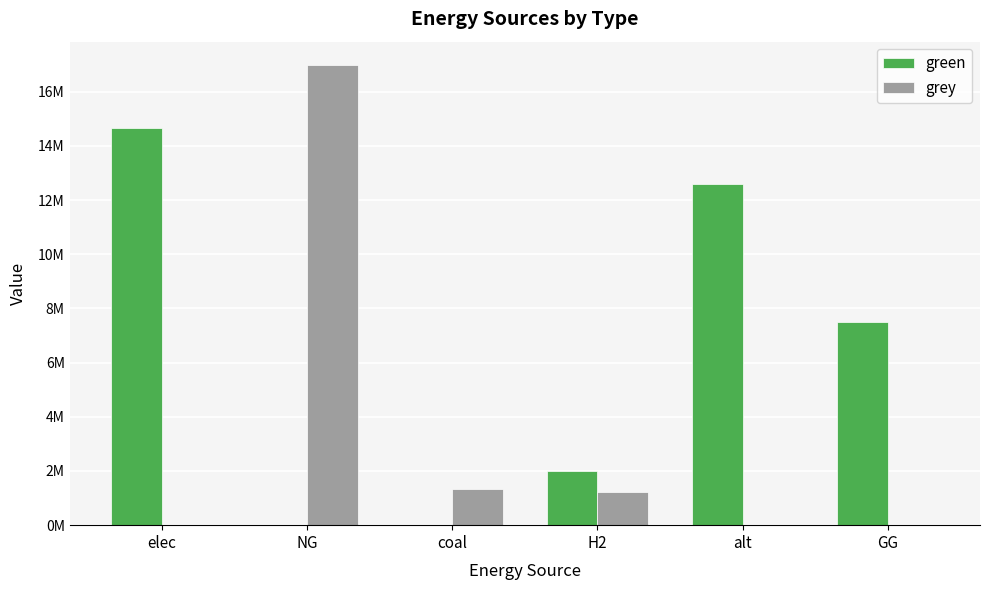

Reading left to right, transcribe all the data shown in this chart.

green: elec=14674554.3	NG=0.0	coal=0.0	H2=2000000.0	alt=12606226.3	GG=7500000.0
grey: elec=0.0	NG=17001361.1	coal=1350860.1	H2=1231776.9	alt=0.0	GG=0.0